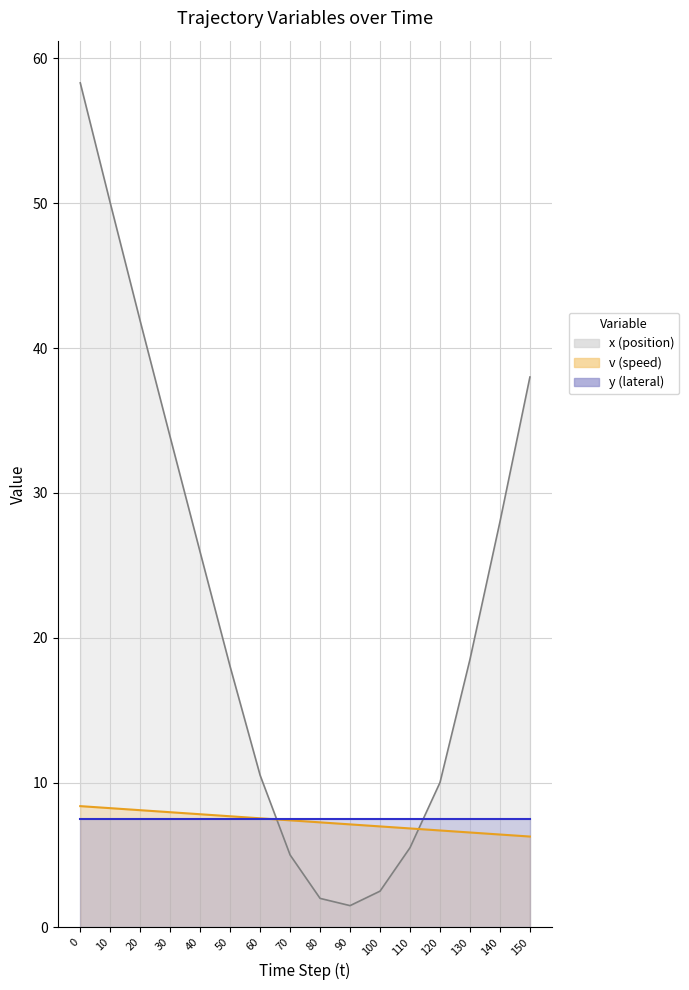

At which label is x closest to 29?

140